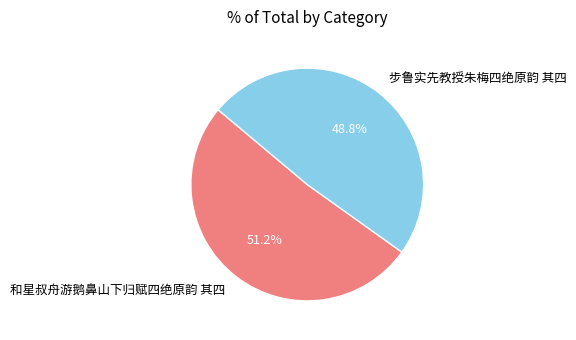

True or false: 和星叔舟游鹅鼻山下归赋四绝原韵 其四 accounts for 45% of the total.

False